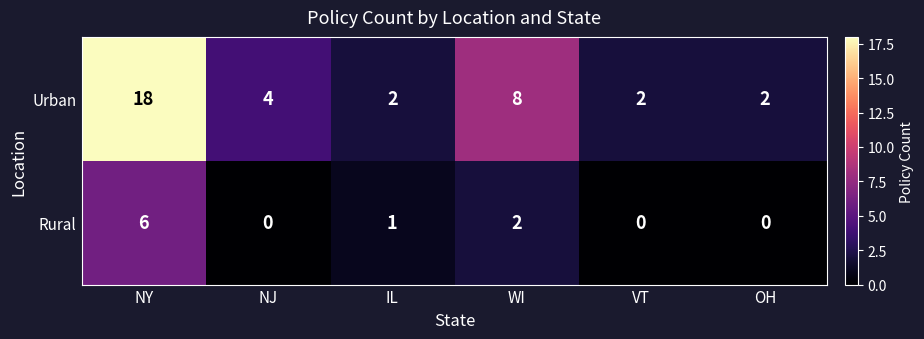

At which category does the chart reach its peak across all series?

NY